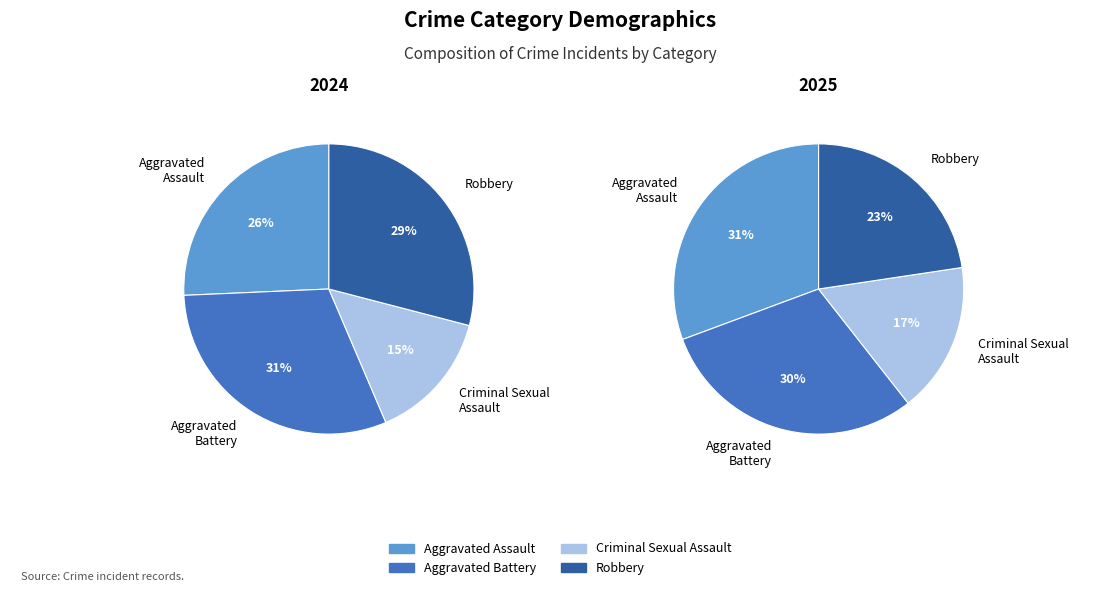

What percentage is the Aggravated Assault slice, to the nearest percent?

26%